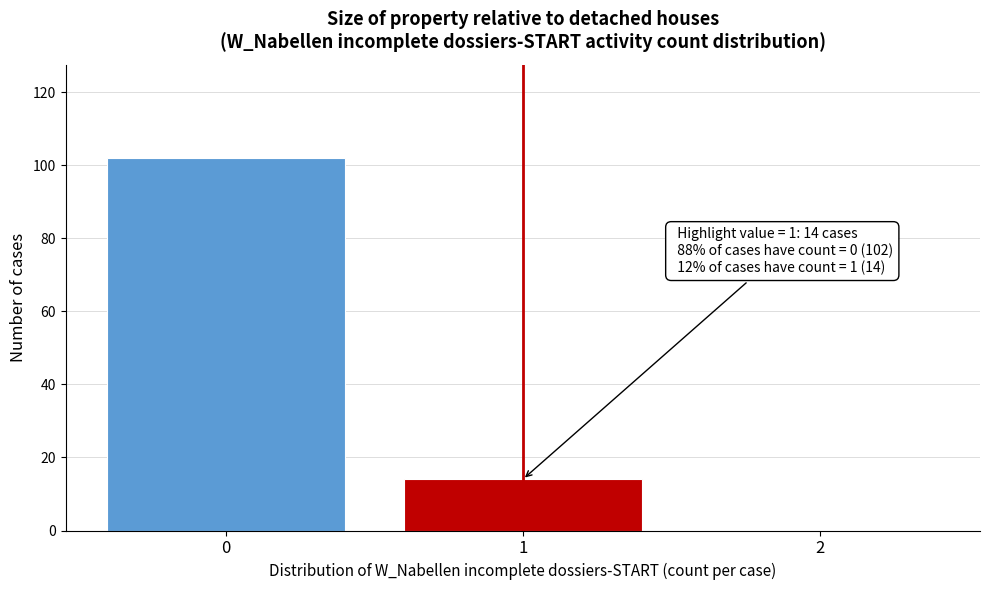

Reading right to left, what are all the values shown in this chart?

2=0	1=14	0=102